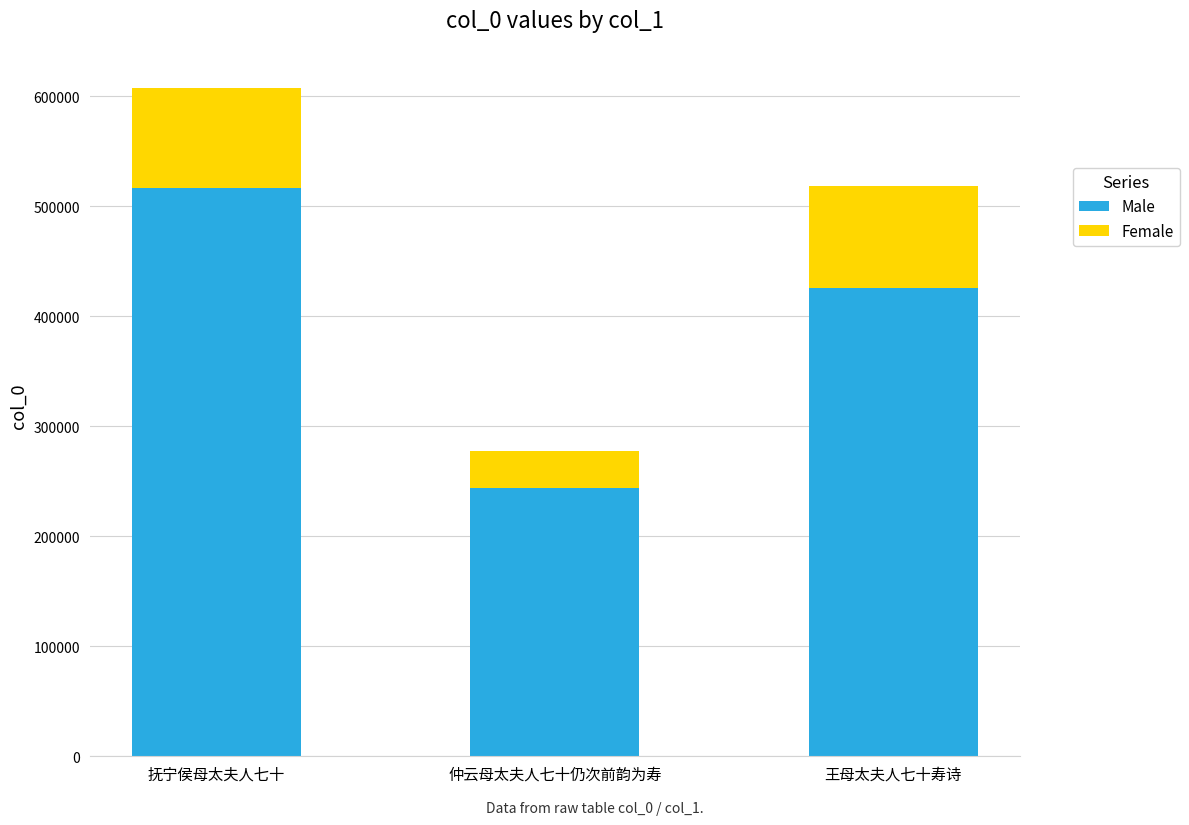

At which category is the sum across all series the highest?

抚宁侯母太夫人七十